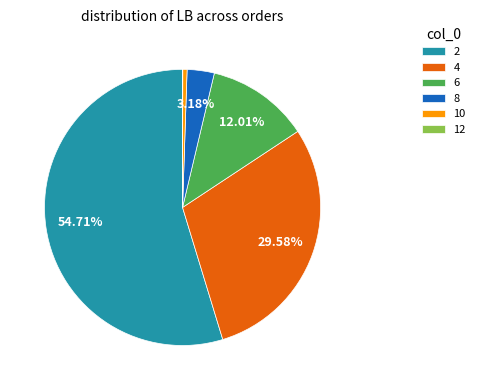

What percentage is the 8 slice, to the nearest percent?

3%